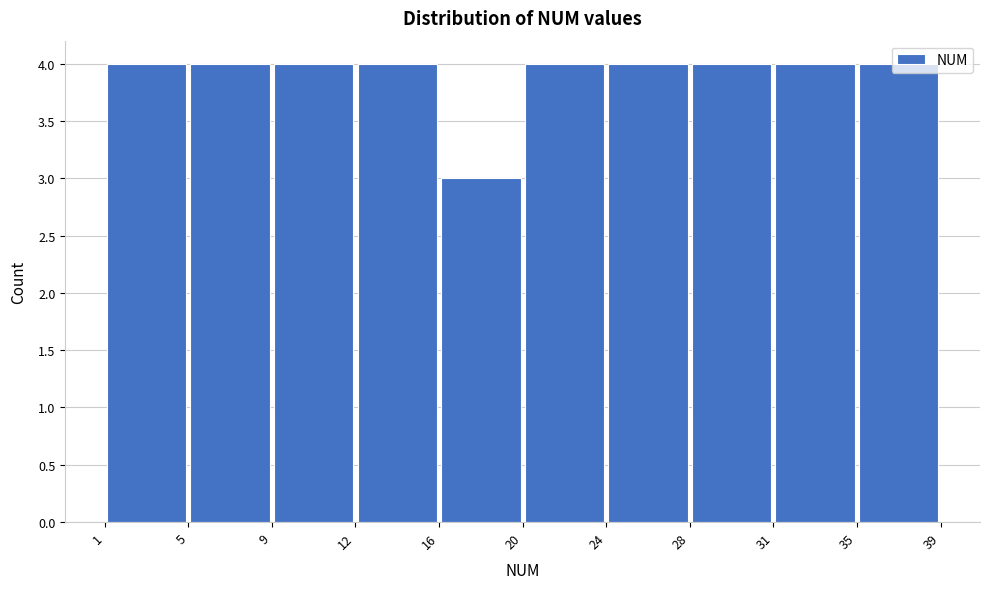

Reading left to right, list every bar in this chart as the range it spans on the x-axis followed by its height. The values are not printed on the chart, so give them approximately, as read against the axis.

1 to 5: 4
5 to 9: 4
9 to 12: 4
12 to 16: 4
16 to 20: 3
20 to 24: 4
24 to 28: 4
28 to 31: 4
31 to 35: 4
35 to 39: 4